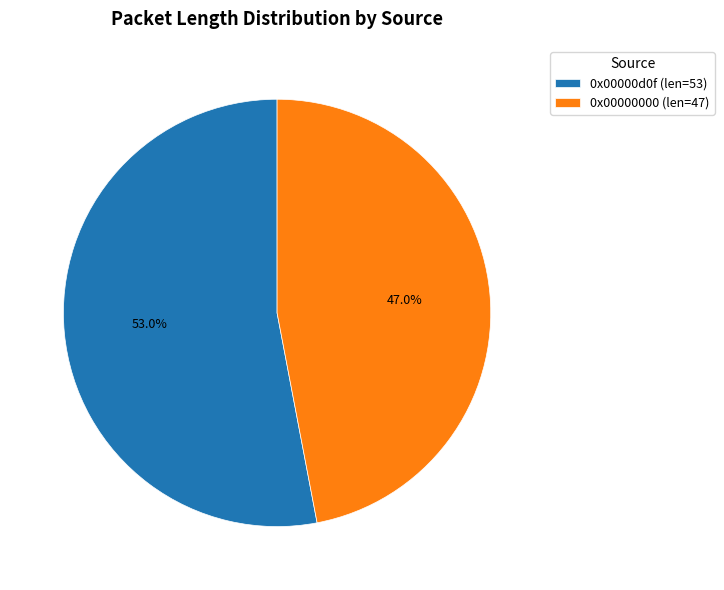

True or false: 0x00000000 accounts for 54% of the total.

False